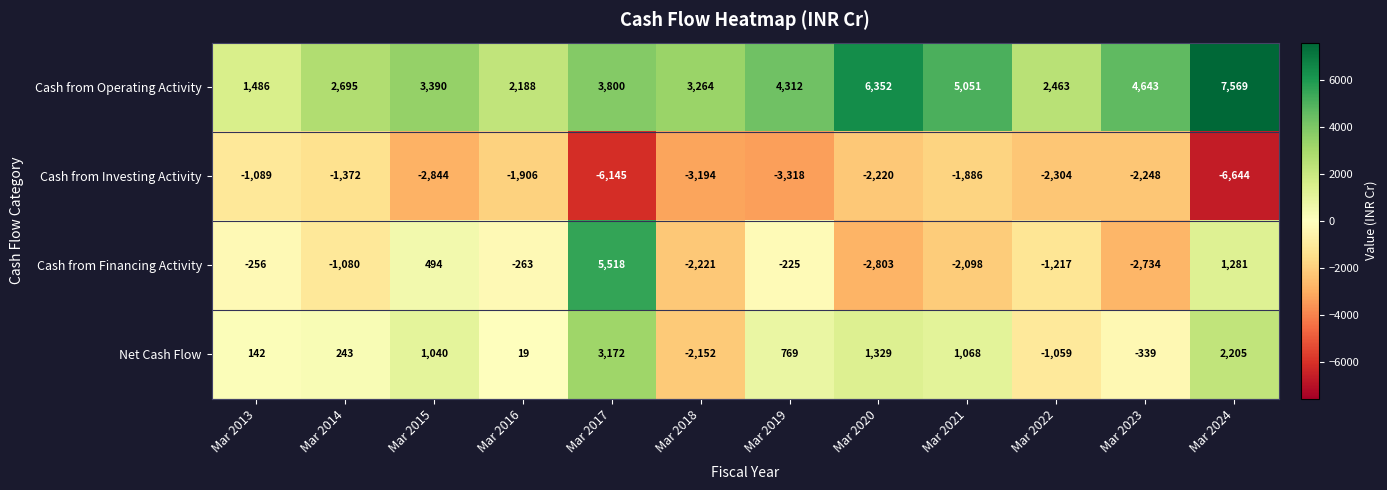

What is the spread (max minus min) of values at Mar 2018?

6458